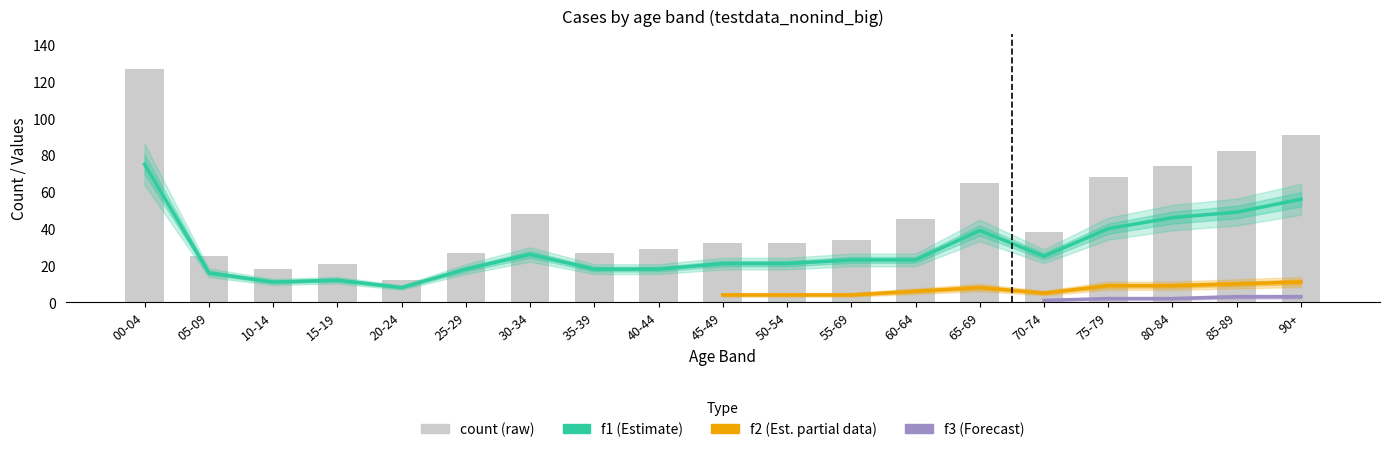

Which series has the largest total across all categories?

count